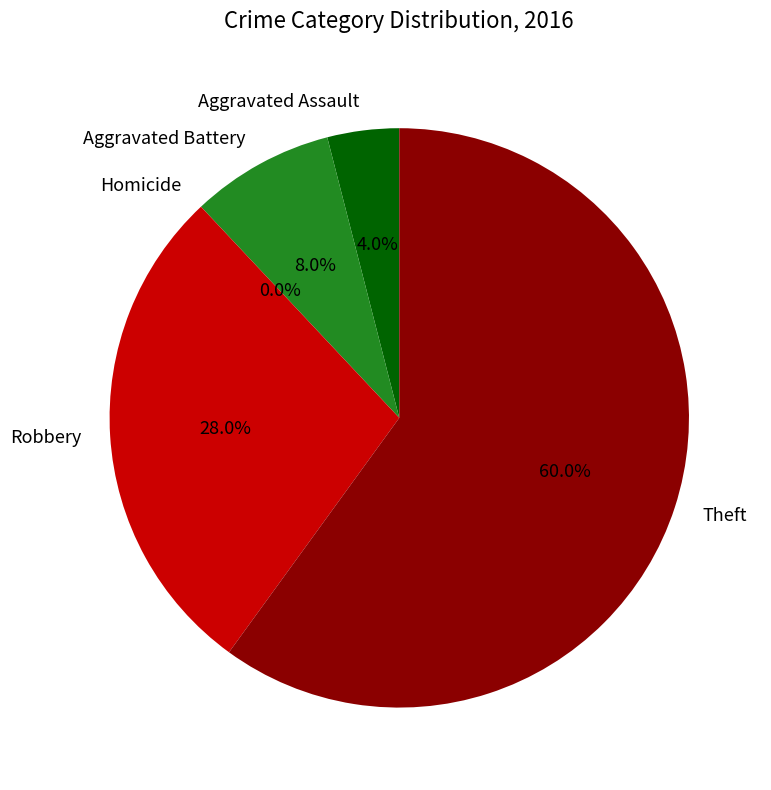

What percentage is the Aggravated Assault slice, to the nearest percent?

4%